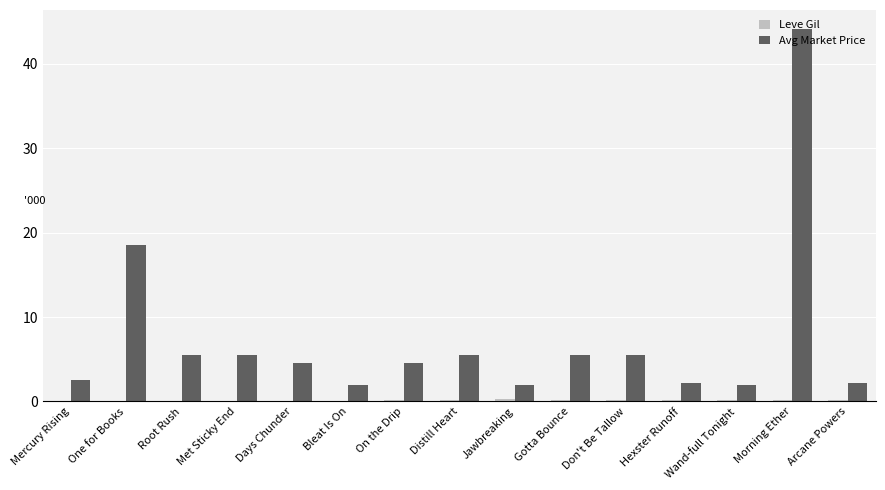

How many bars are there in total?

30